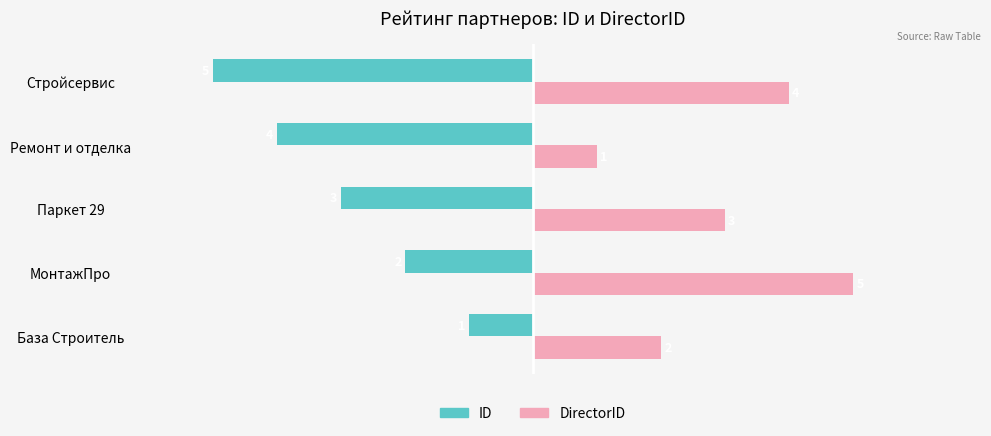

What is the minimum value shown in the chart?

-5